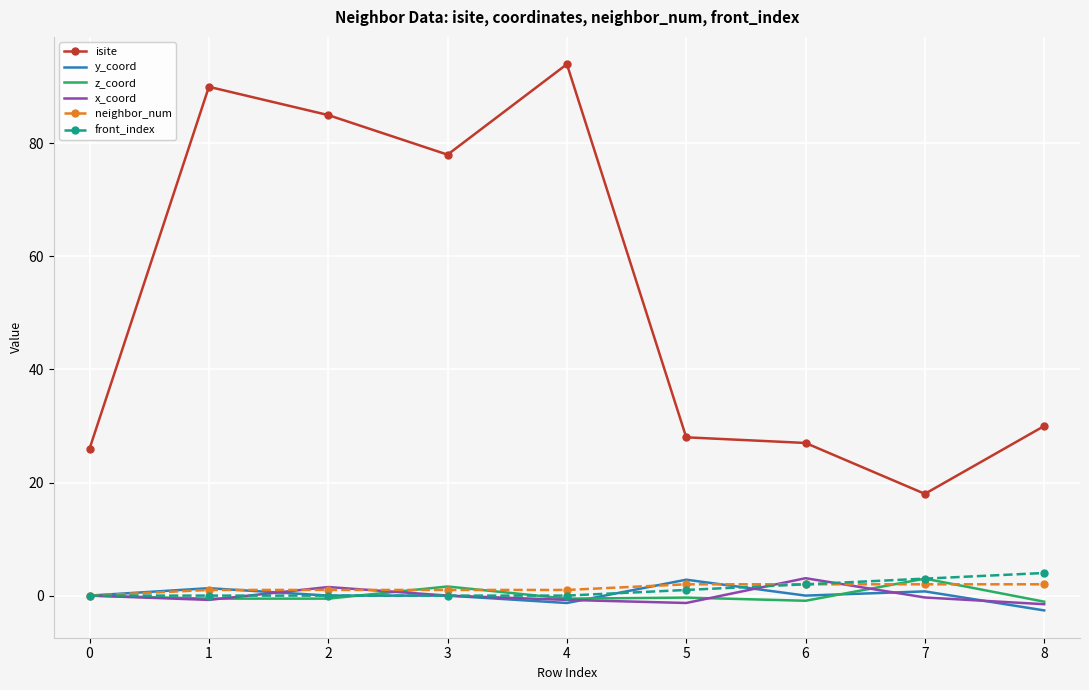

The front_index series shows 2.0 at 6. True or false?

True